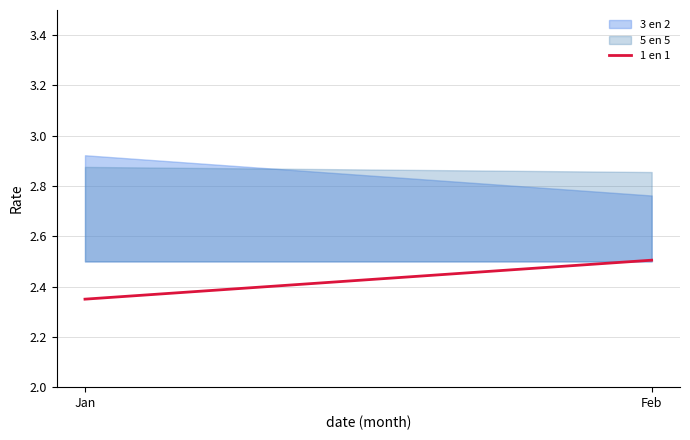

What is the smallest value displayed?

2.3